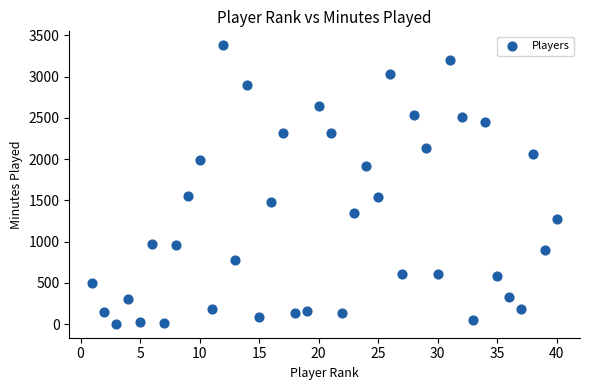

What is the range of Y values (max minus min)?

3376